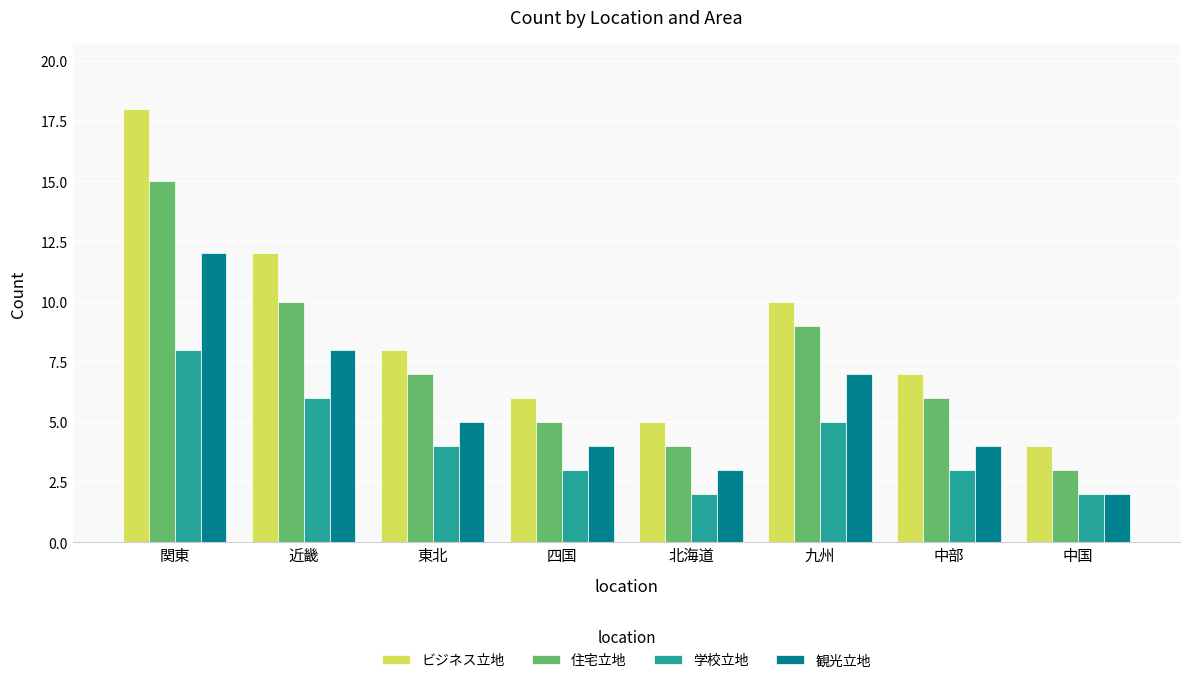

Does the chart contain stacked bars?

No